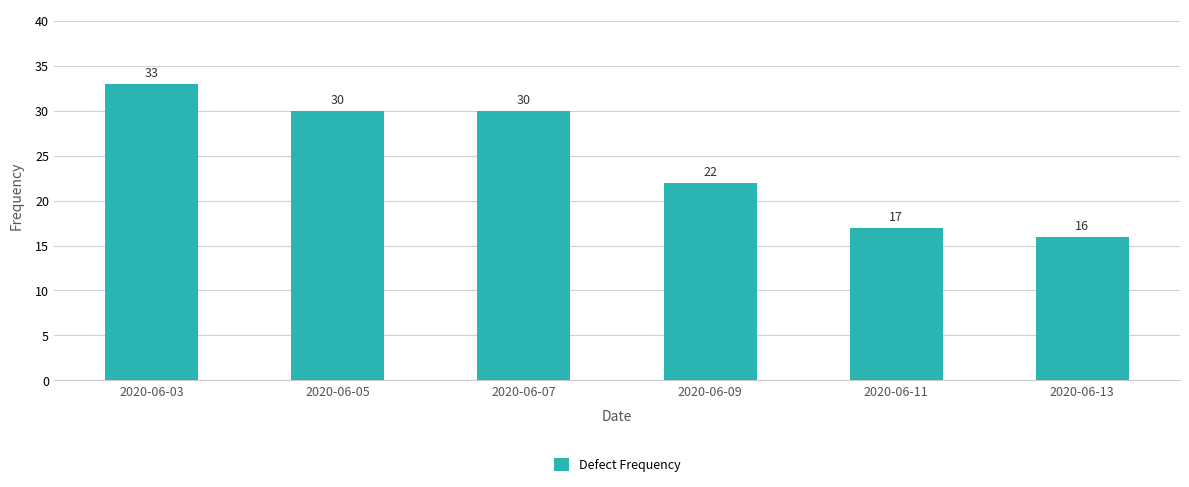

Reading left to right, extract all data points from this chart.

33	30	30	22	17	16